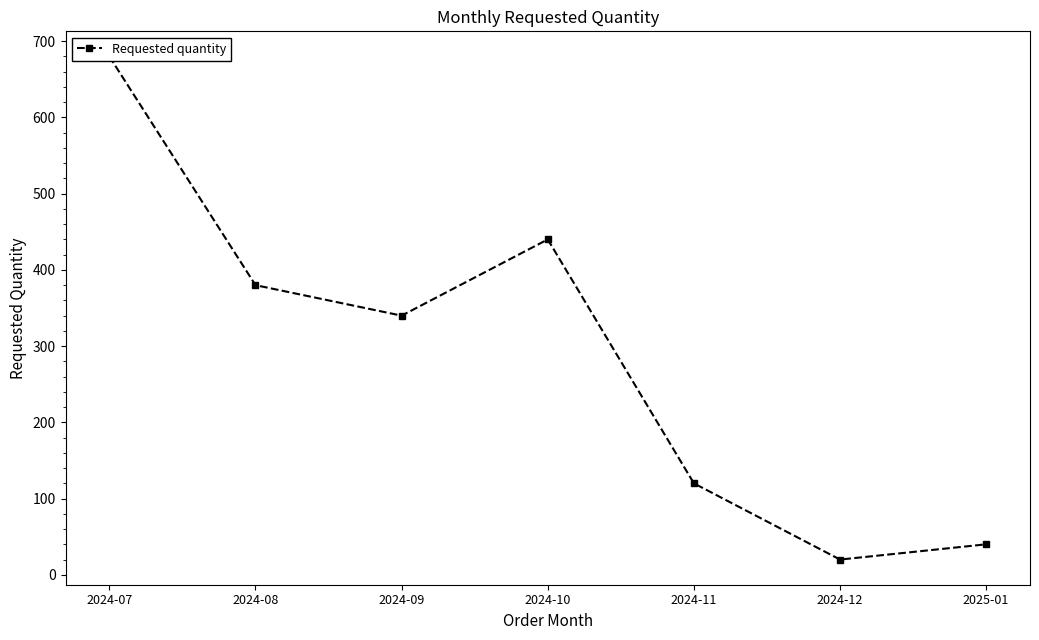

The chart shows a value of 218 at 2024-10. True or false?

False